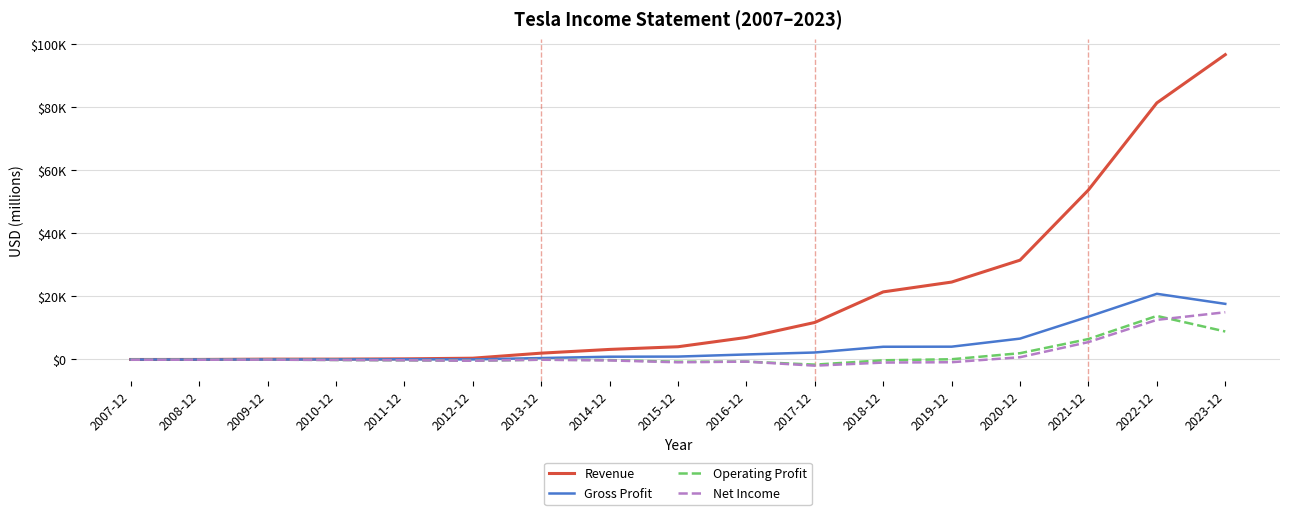

Does the chart have visible grid lines?

Yes